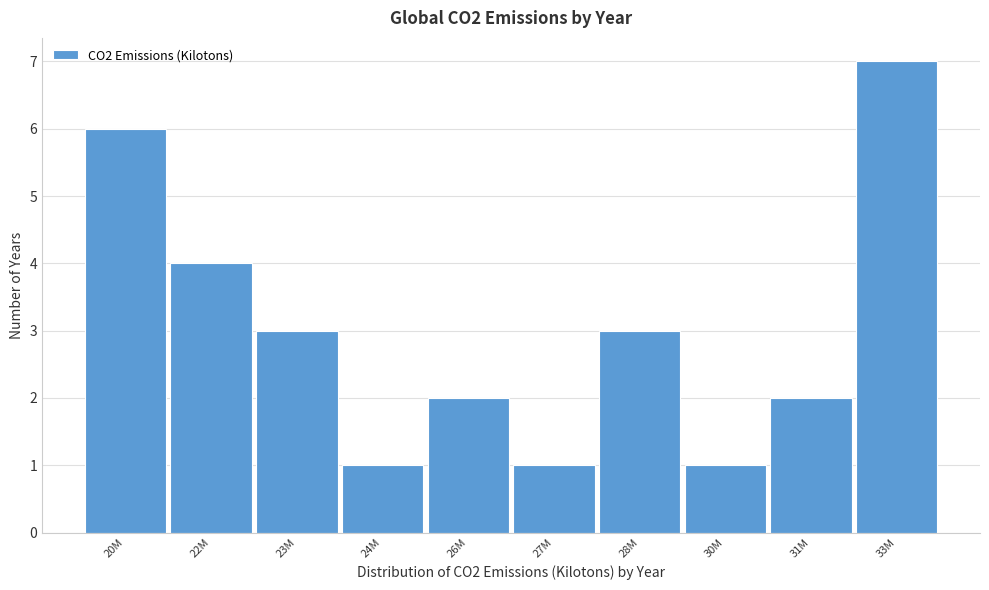

Reading left to right, extract all data points from this chart.

20M=6	22M=4	23M=3	24M=1	26M=2	27M=1	28M=3	30M=1	31M=2	33M=7